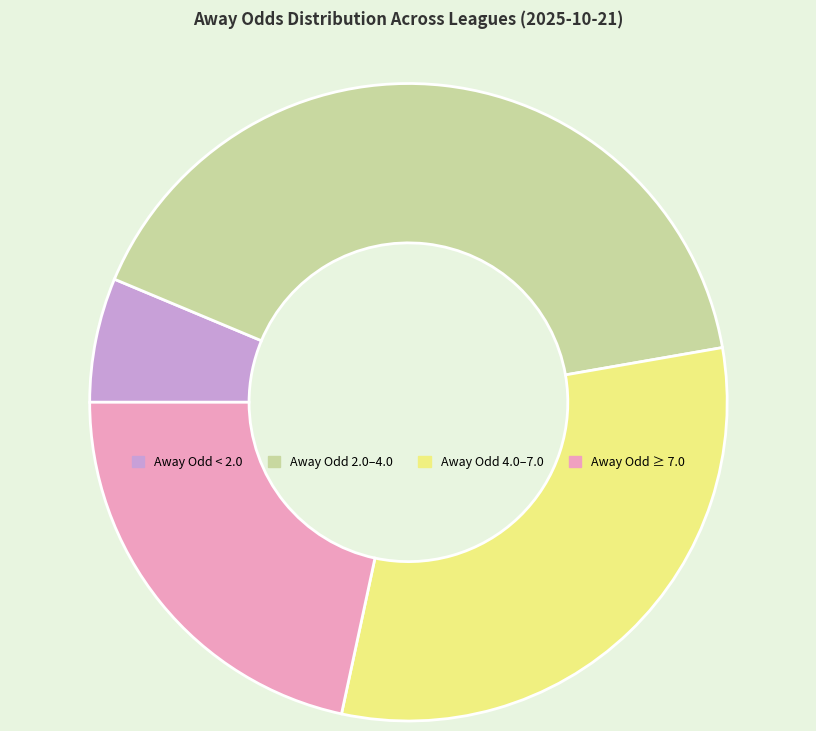

Does Away Odd < 2.0 account for over 50% of the chart?

No